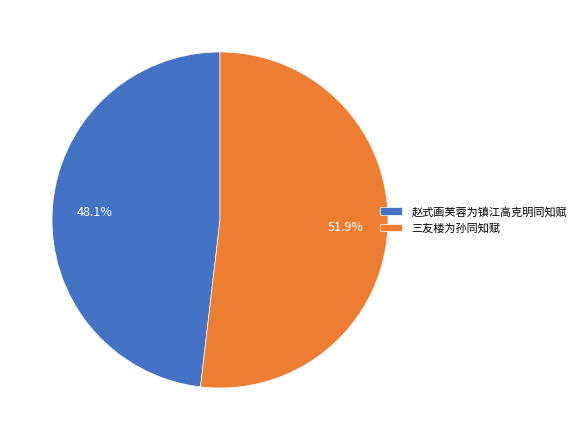

To the nearest percent, what portion does 赵式画芙蓉为镇江高克明同知赋 represent?

48%